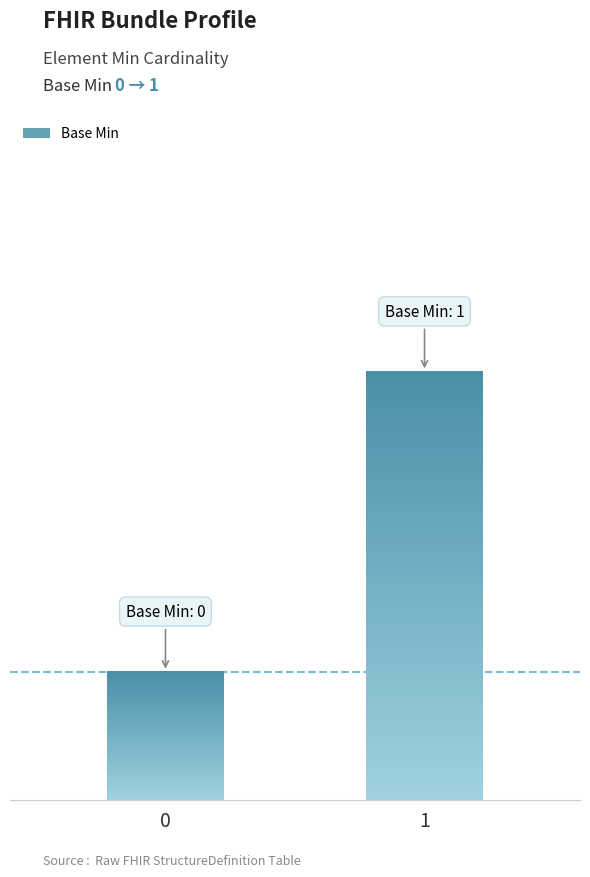

What is the sum of the values at 1 and 0?

1